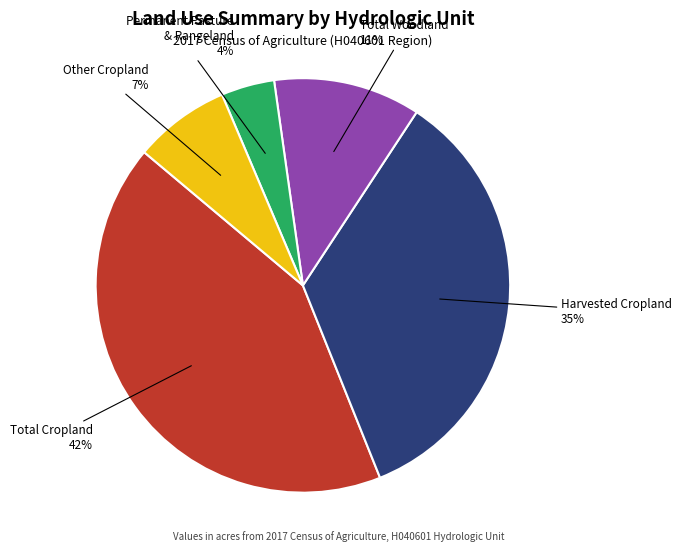

To the nearest percent, what is the combined percentage of Permanent Pasture & Rangeland and Harvested Cropland?

39%